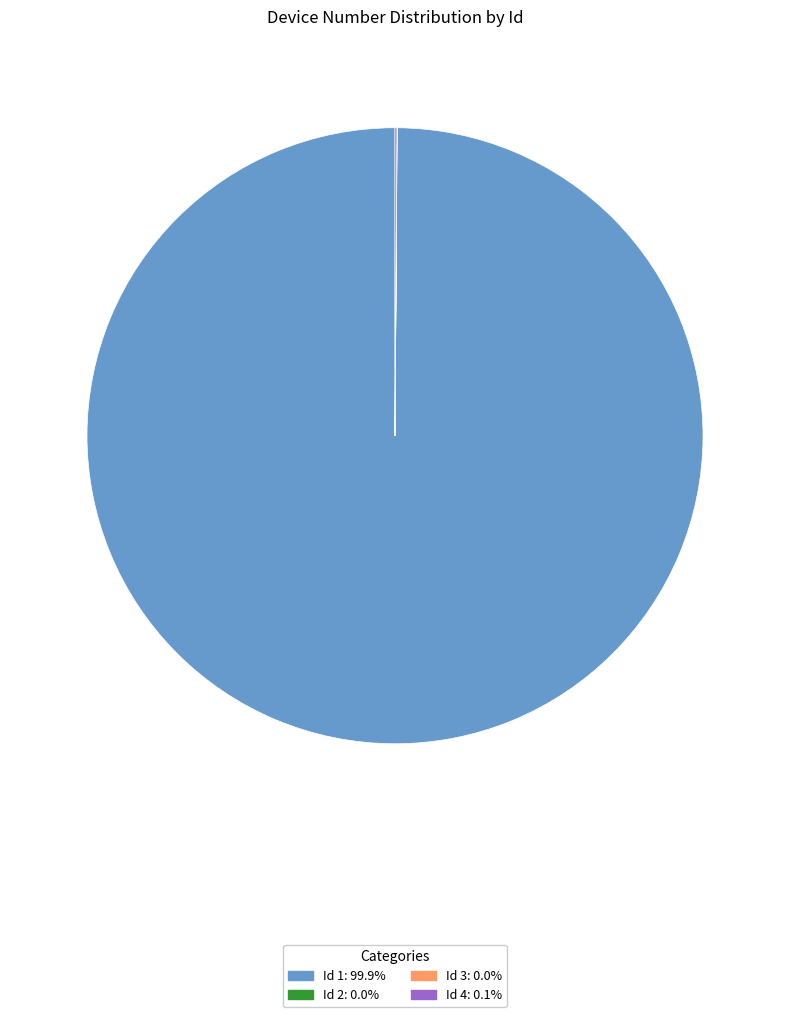

Is there a majority slice in this chart?

Yes